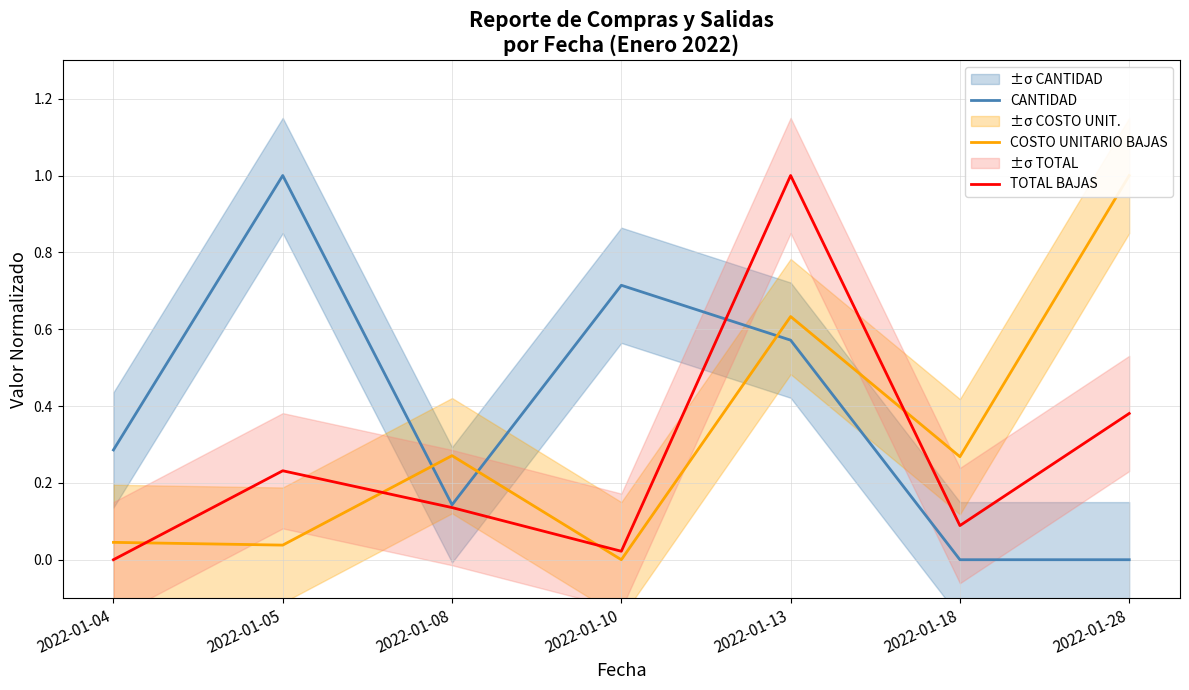

What is the greatest value displayed?

1.0